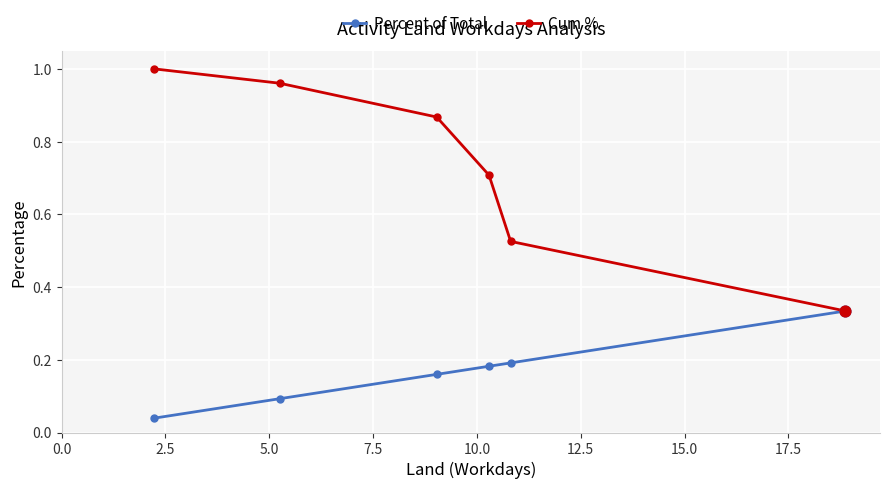

Which series has the largest total across all categories?

Cum %